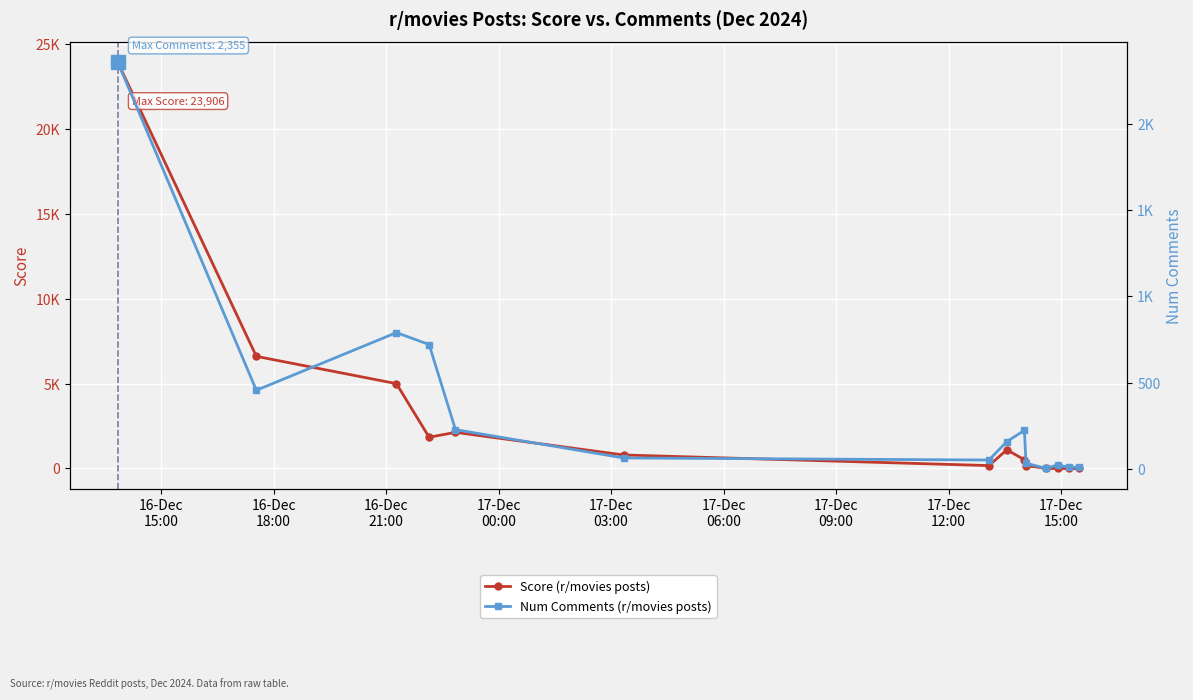

At how many categories does at least one series exceed 3856?

3